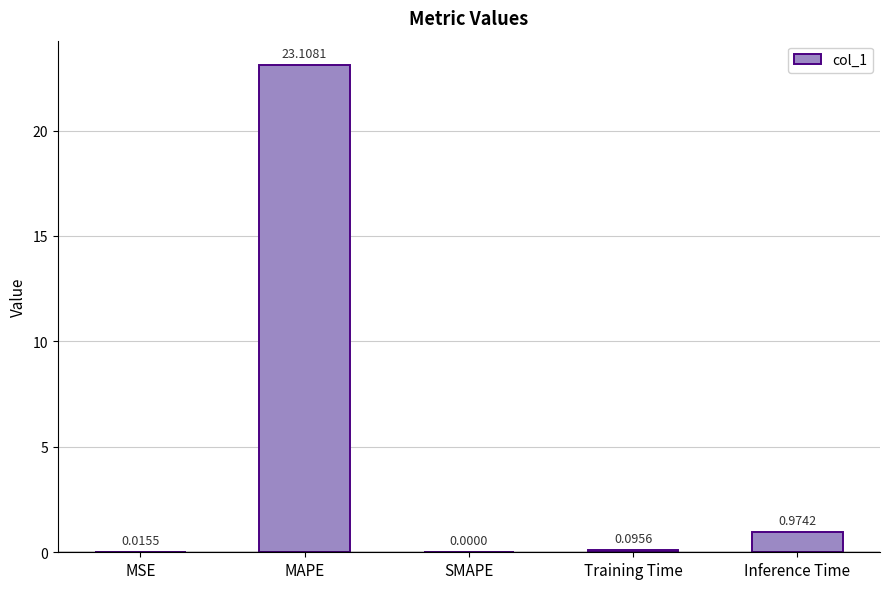

Between Training Time and MAPE, which is larger?

MAPE